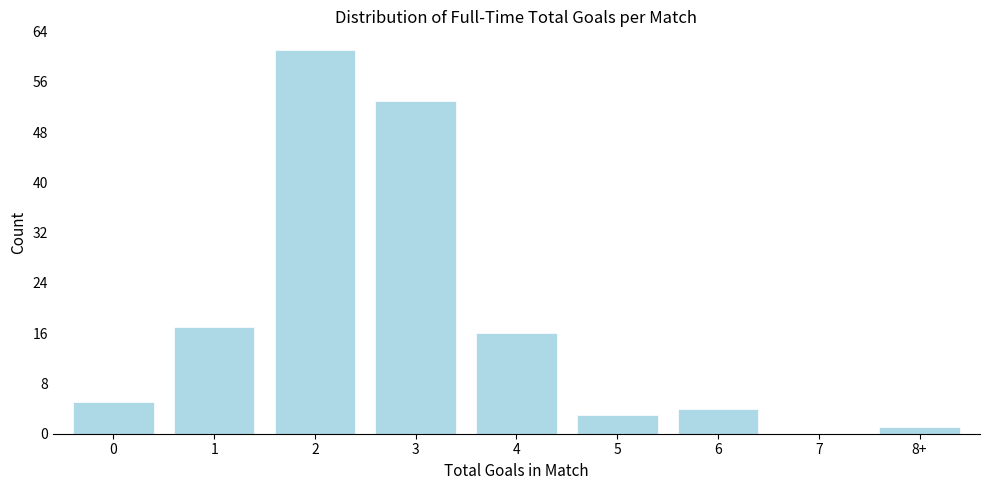

Reading left to right, transcribe all the data shown in this chart.

0=5	1=17	2=61	3=53	4=16	5=3	6=4	7=0	8+=1